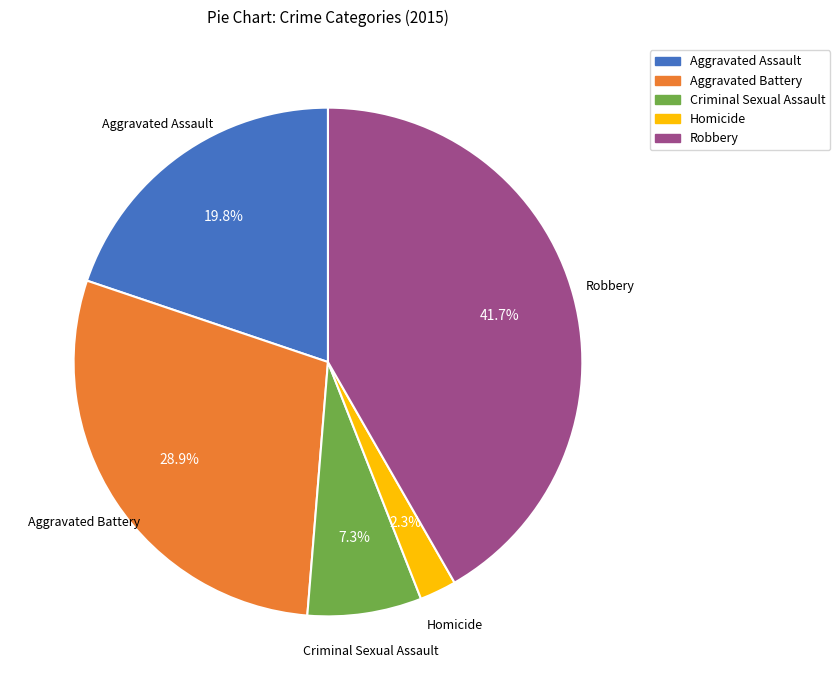

Is Aggravated Assault the majority of the pie?

No